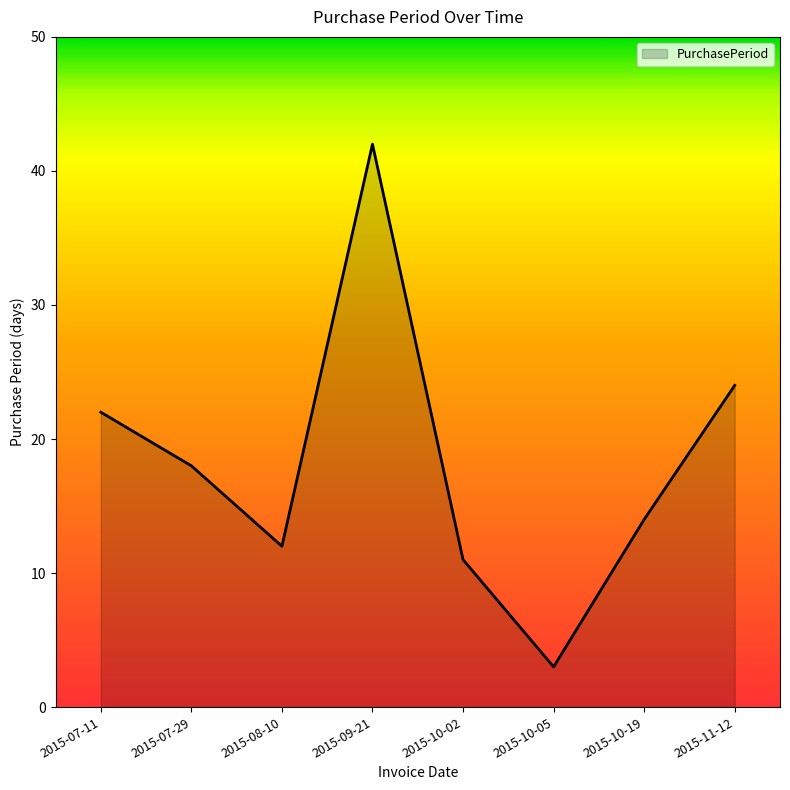

List the labels in order of value, largest first.

2015-09-21, 2015-11-12, 2015-07-11, 2015-07-29, 2015-10-19, 2015-08-10, 2015-10-02, 2015-10-05